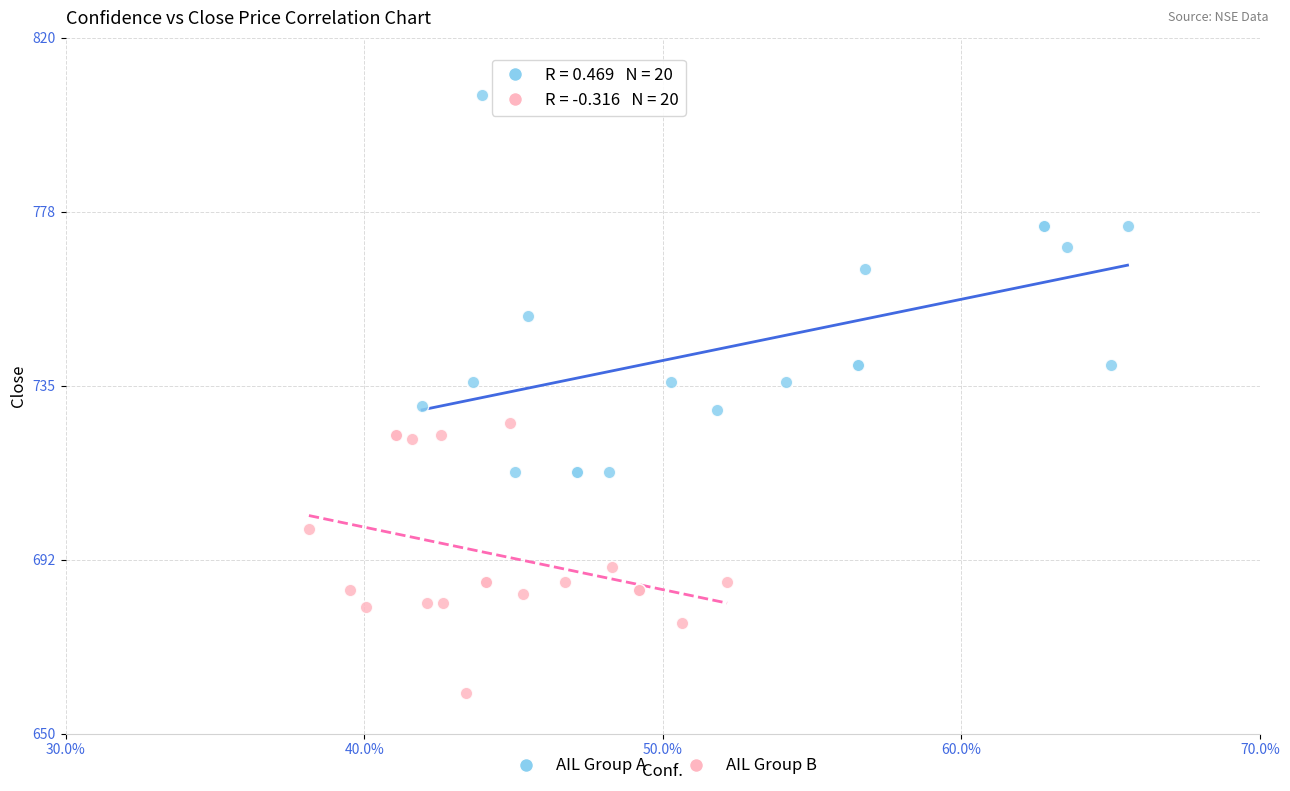

Which series reaches the minimum Y coordinate?

AIL Group B